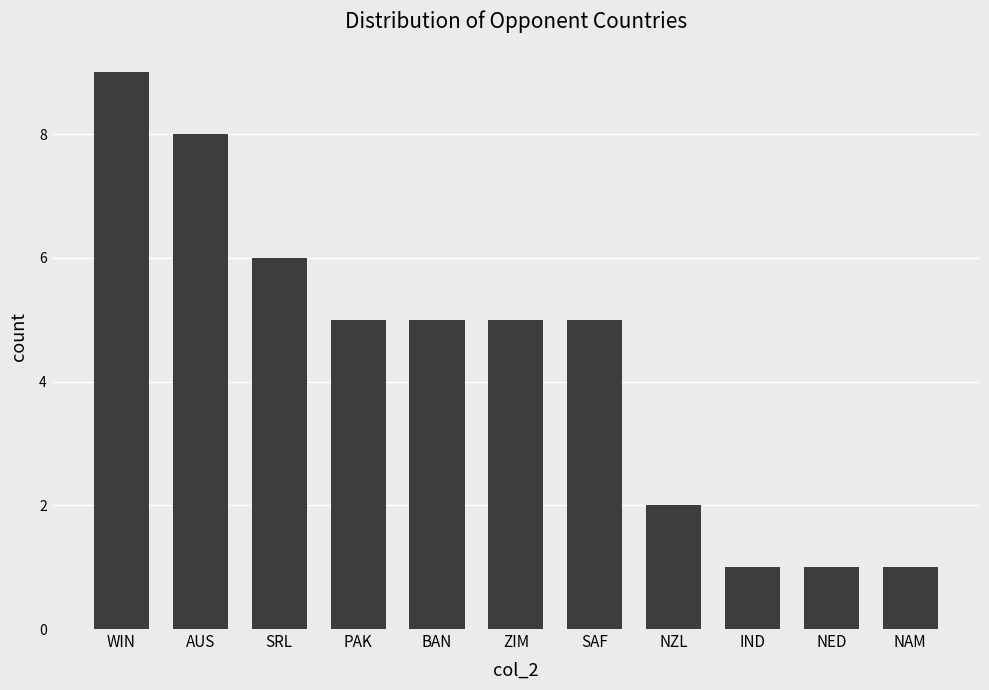

True or false: the data shows 8 at ZIM.

False